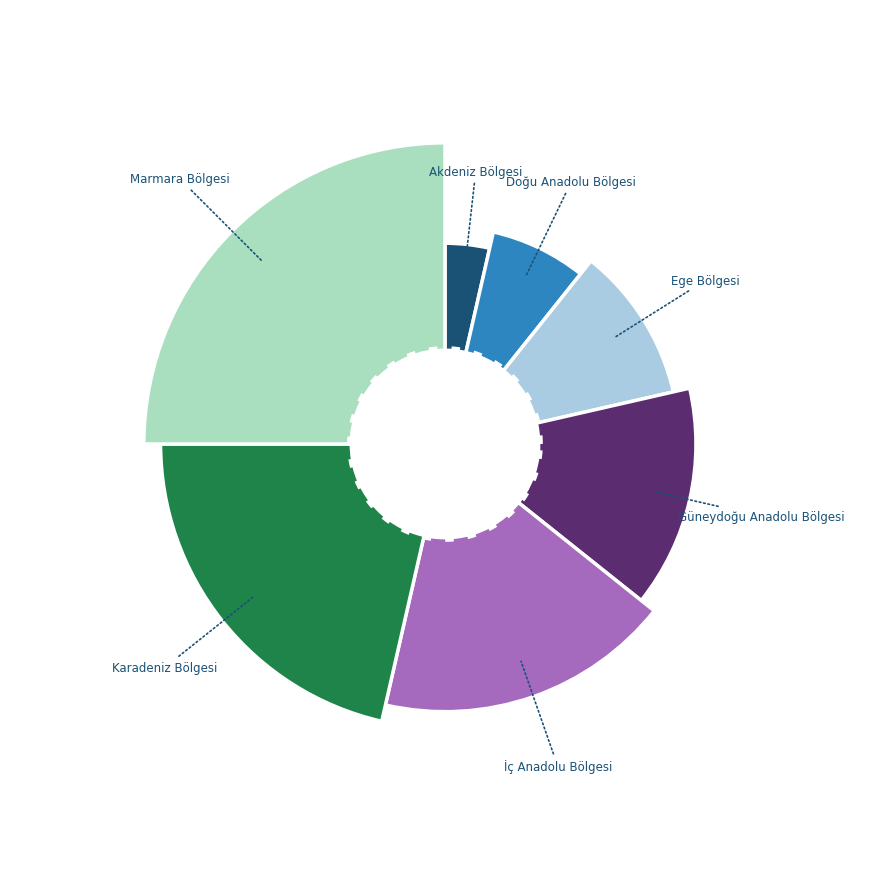

To the nearest percent, what percentage of the pie is Güneydoğu Anadolu Bölgesi?

14%